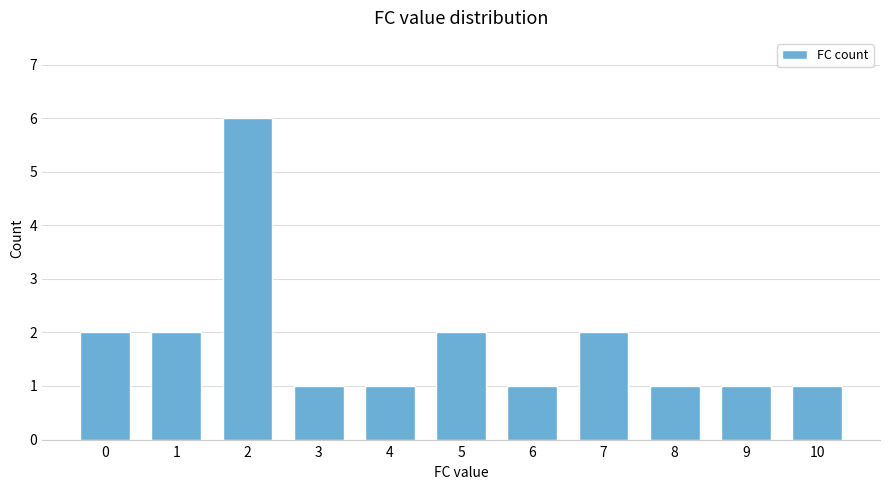

The chart shows a value of 0 at 10. True or false?

False